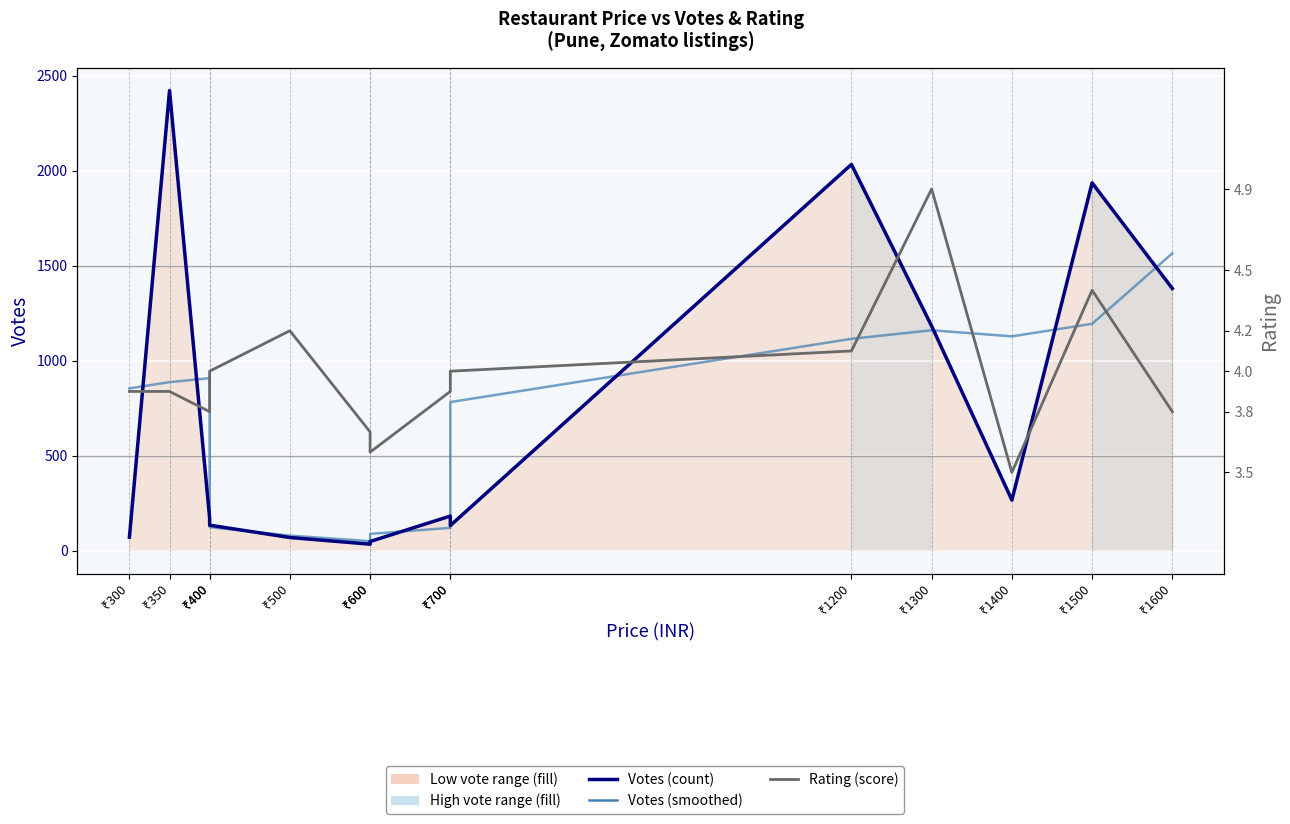

What is the total value across all series at ₹600?

87.7